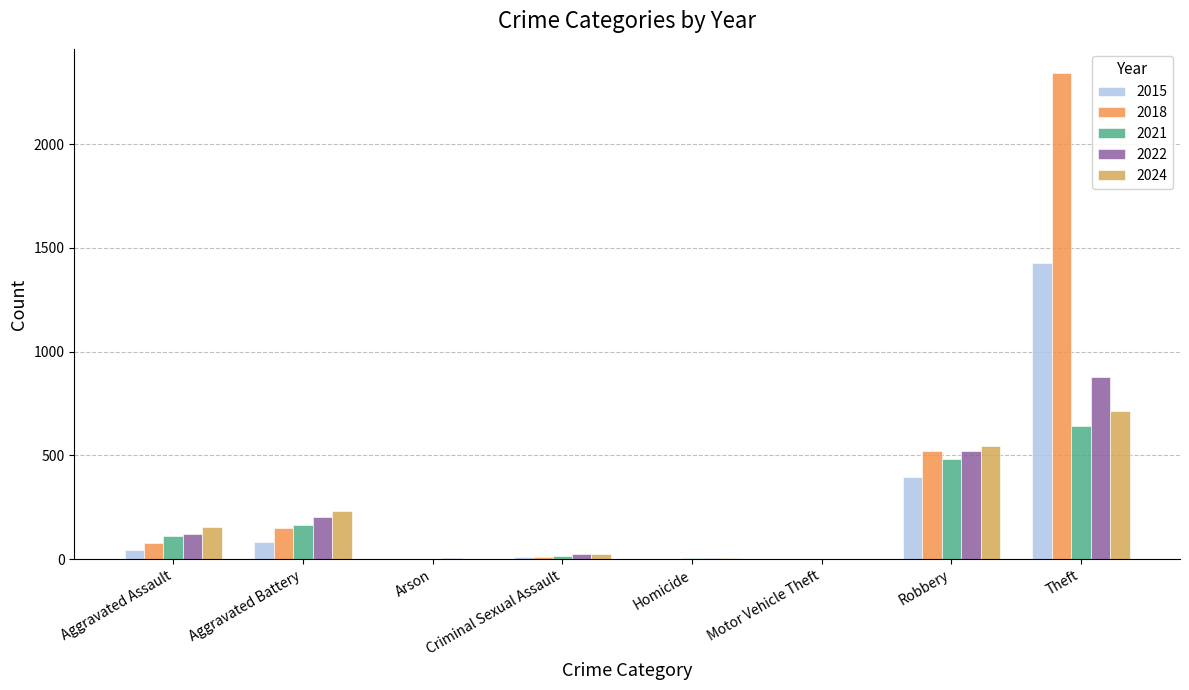

How many groups of bars are there?

8